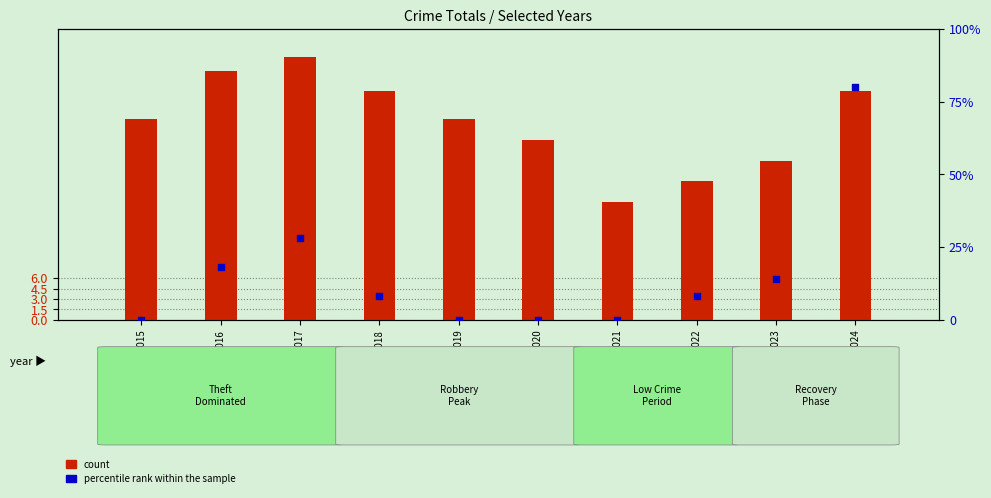

Which series contains the highest Y value?

percentile rank within the sample